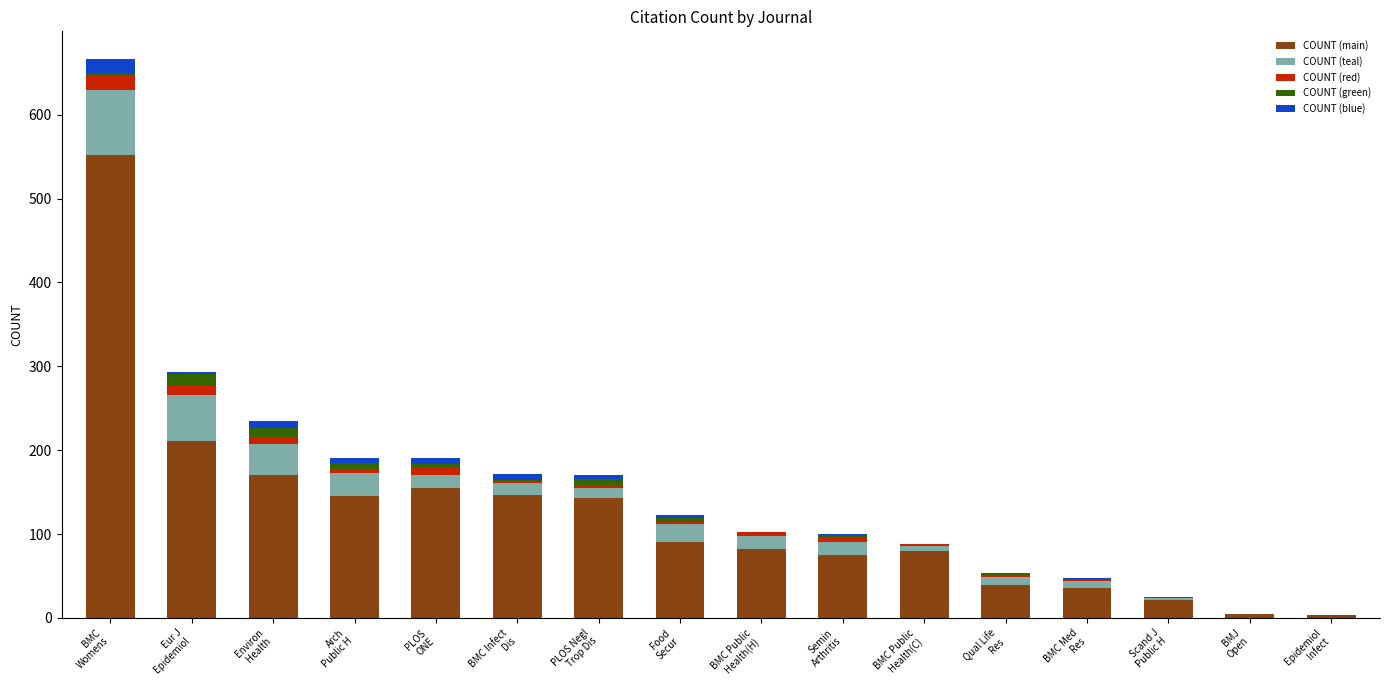

What is the sum of all COUNT (main) values?

1954.1